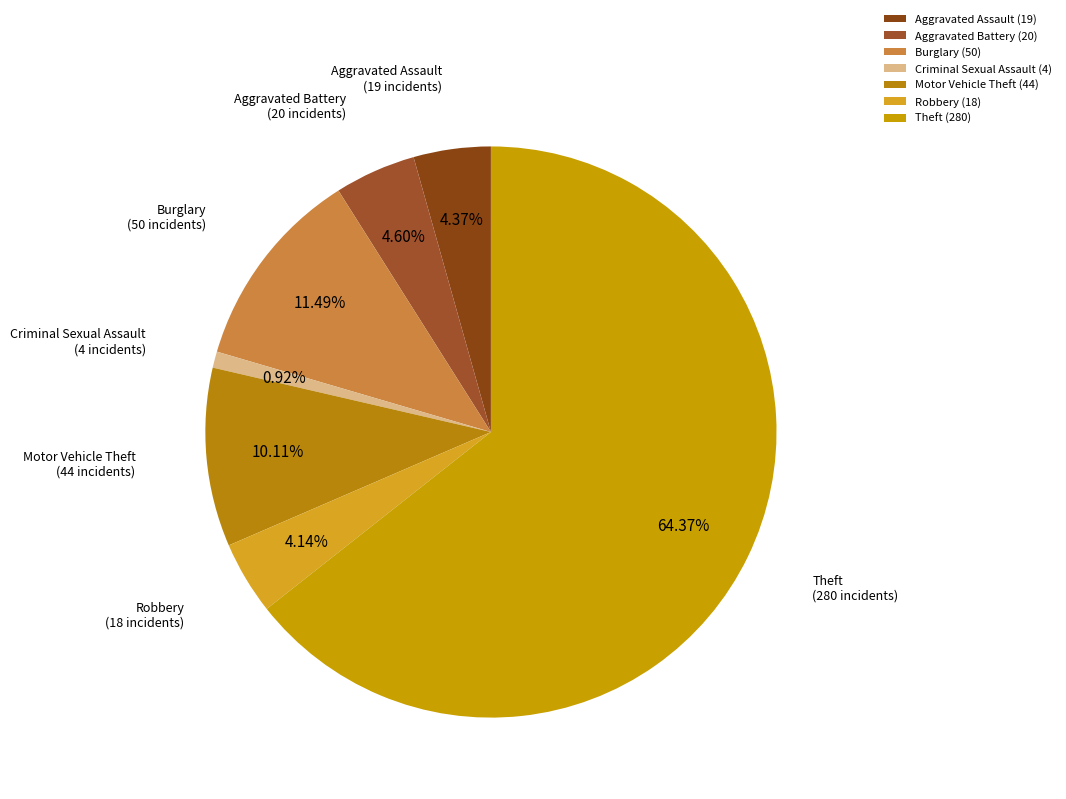

How many slices are in this pie chart?

7